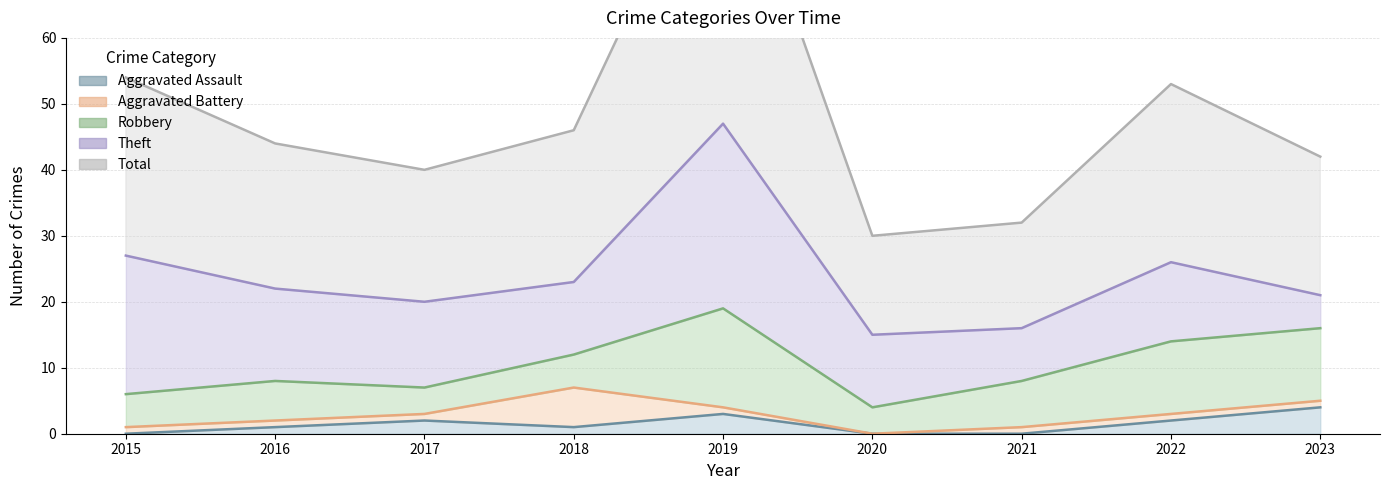

Reading left to right, list all the values displayed in this chart.

Aggravated Assault: 0	1	2	1	3	0	0	2	4
Aggravated Battery: 1	1	1	6	1	0	1	1	1
Robbery: 5	6	4	5	15	4	7	11	11
Theft: 21	14	13	11	28	11	8	12	5
Total: 27	22	20	23	47	15	16	27	21